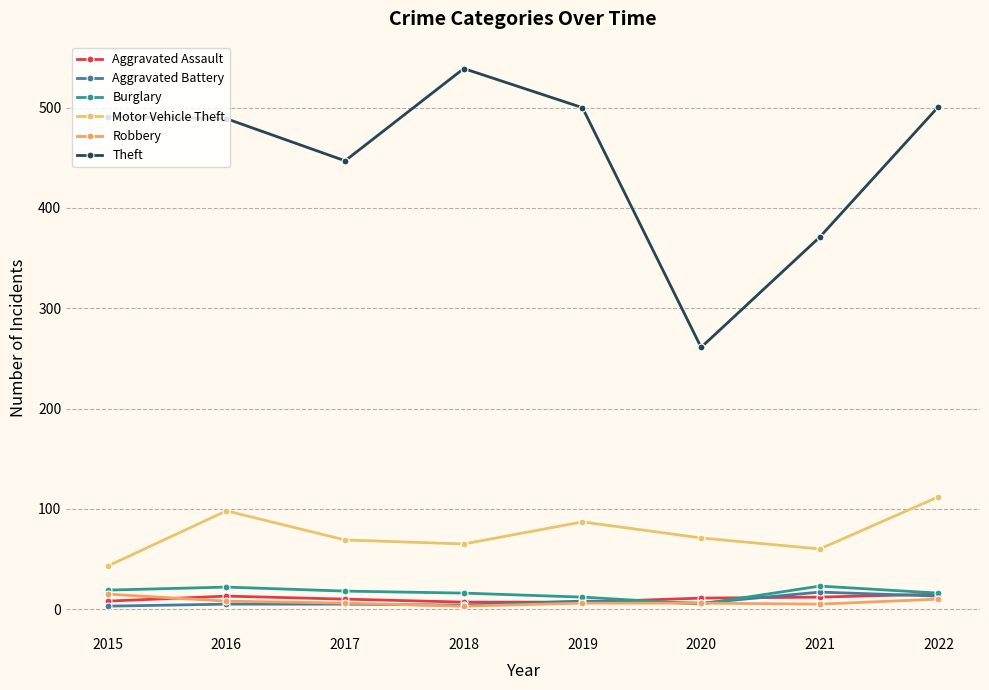

What is the value of the Aggravated Assault point at the 3rd from the left?

10